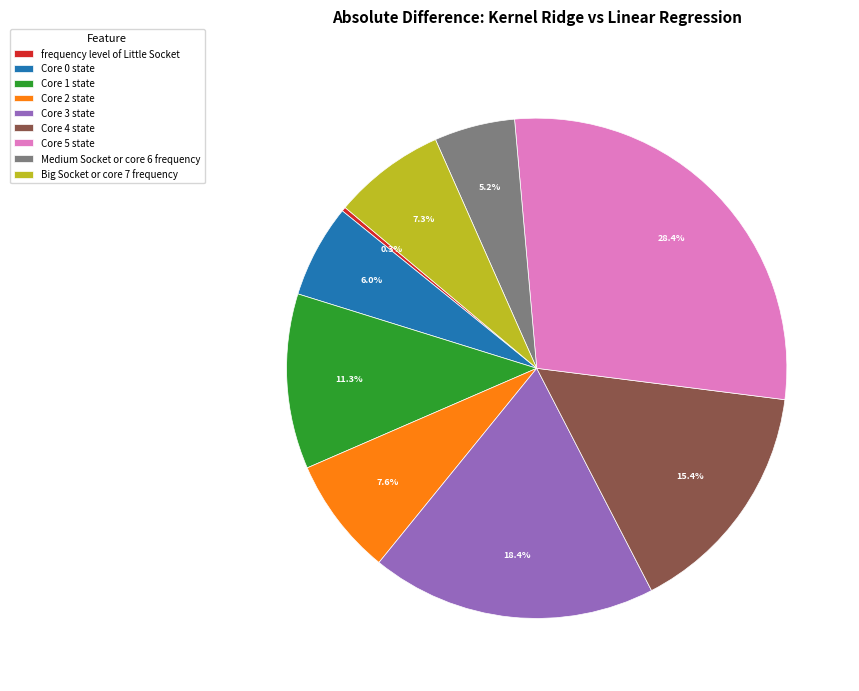

To the nearest percent, what is the average slice percentage?

11%